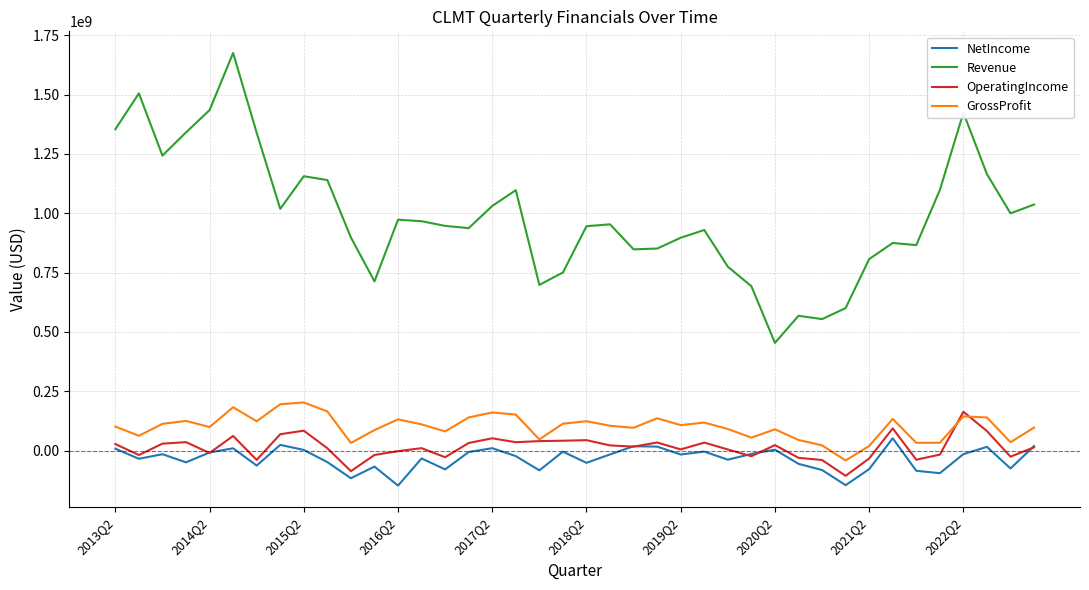

What is the highest value of the NetIncome series?

51500000